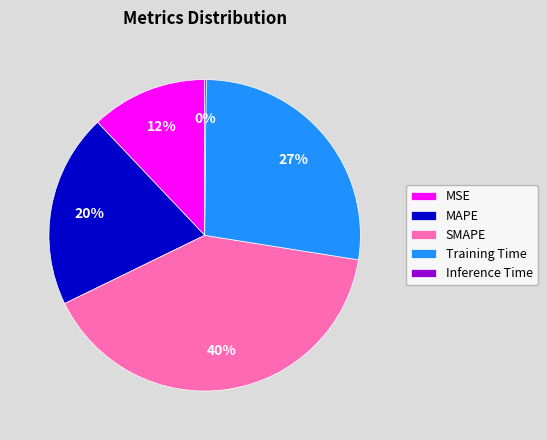

Is MAPE the majority of the pie?

No